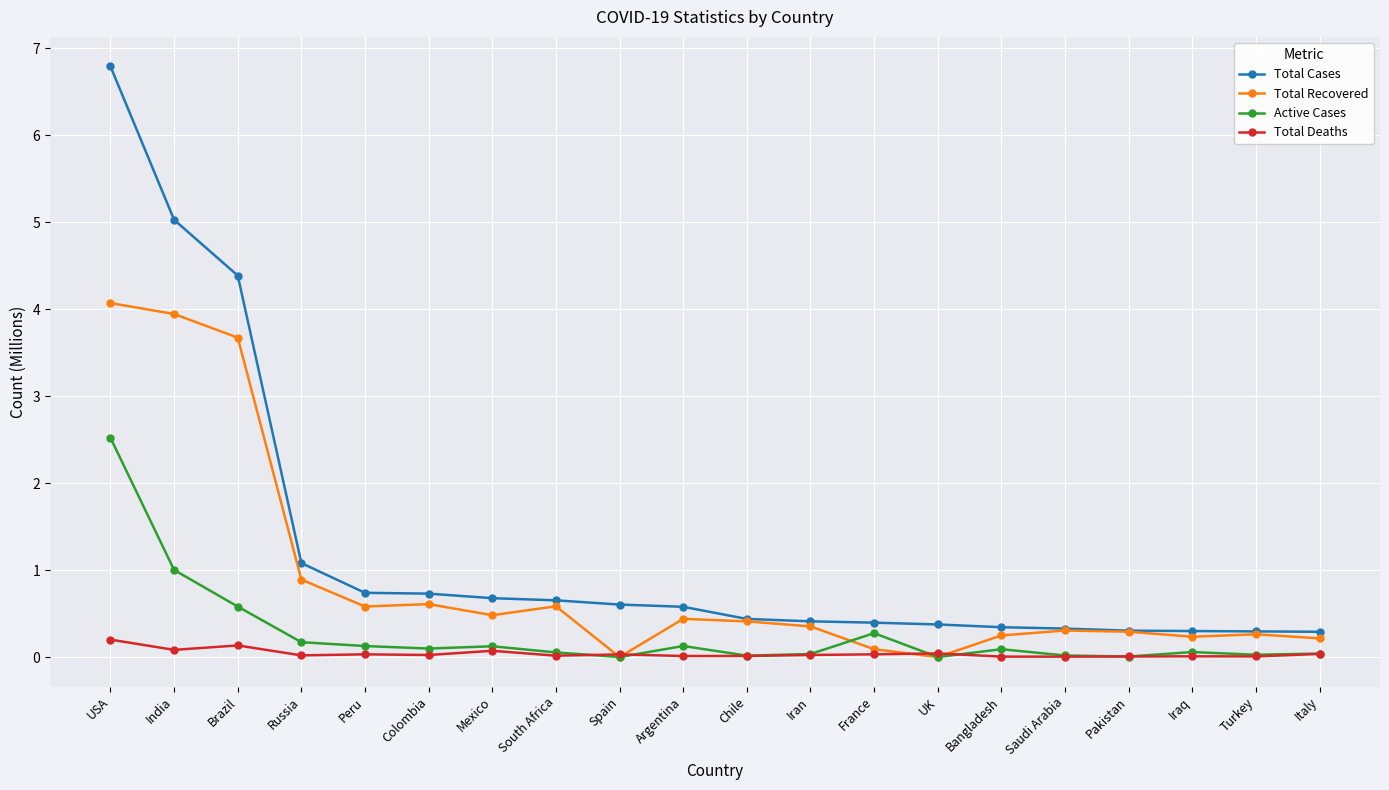

Is the value of Total Cases at France greater than the value of Total Recovered at Colombia?

No